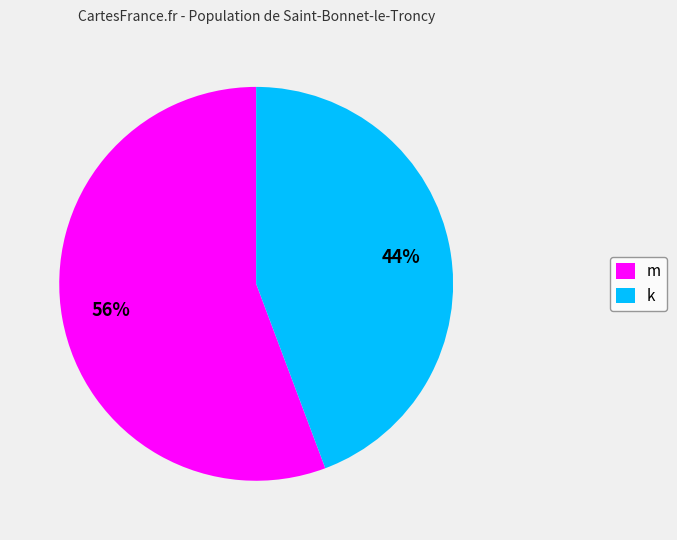

To the nearest percent, what portion does k represent?

44%